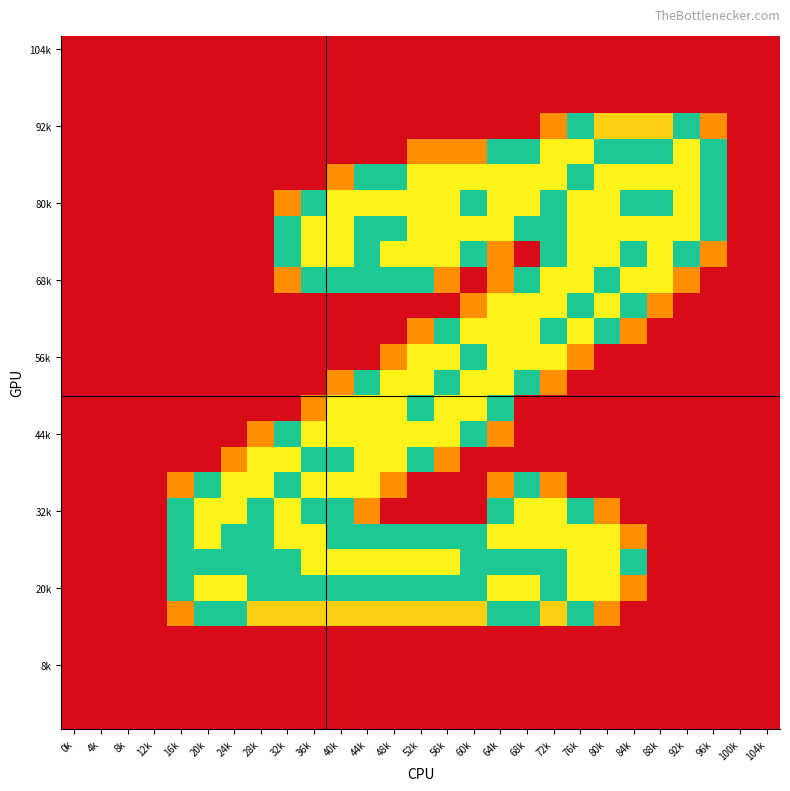

At how many categories does at least one series exceed 1?

21